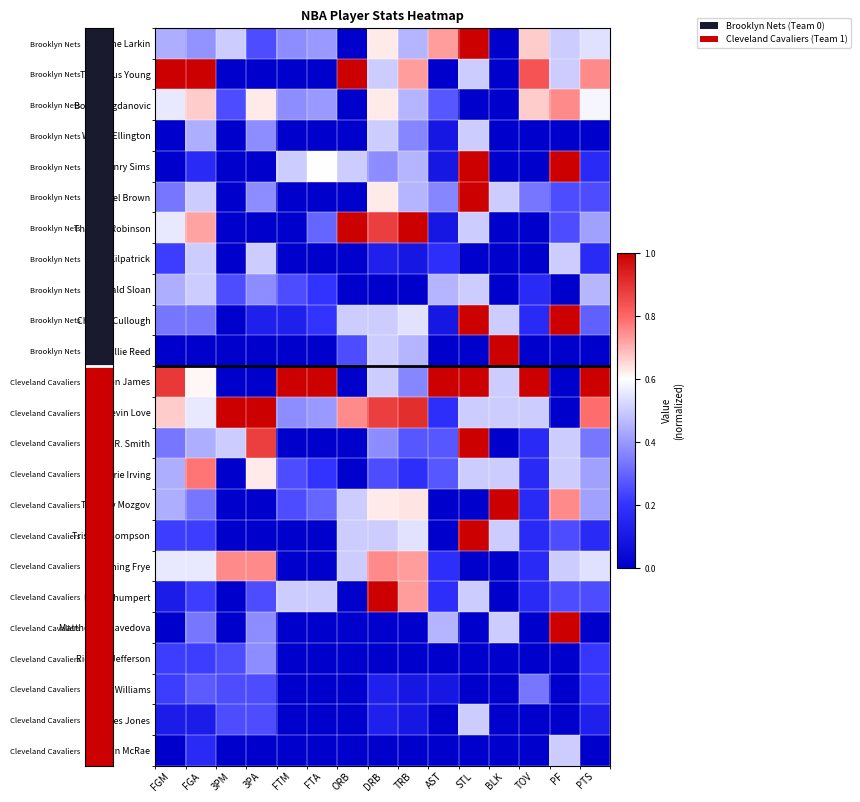

Which has a higher value, AST or 3PM?

AST